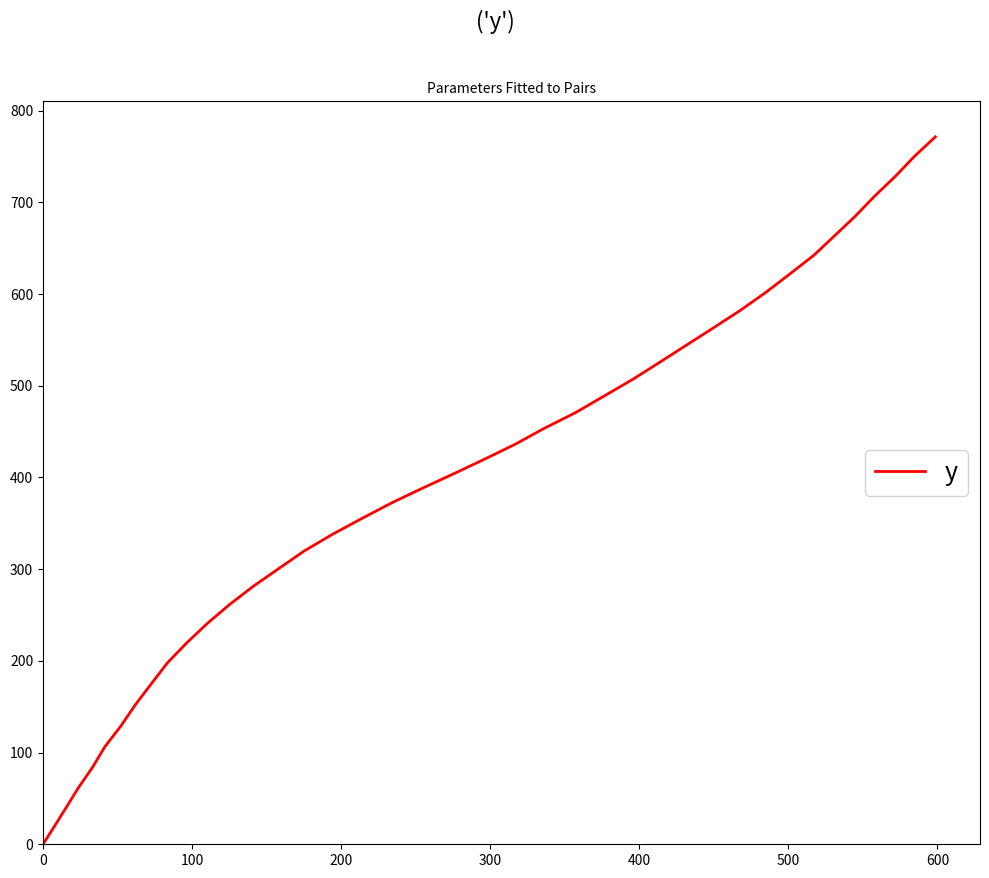

What is the maximum value shown in the chart?

771.5